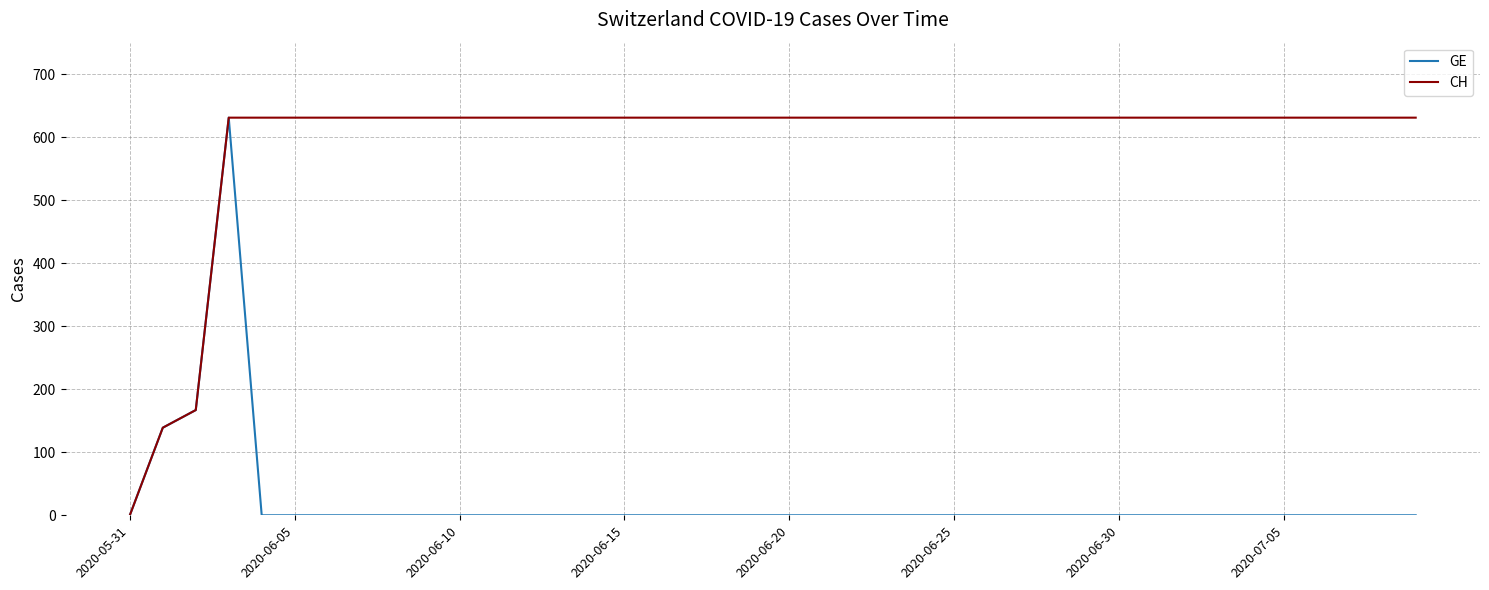

What is the maximum value shown in the chart?

631